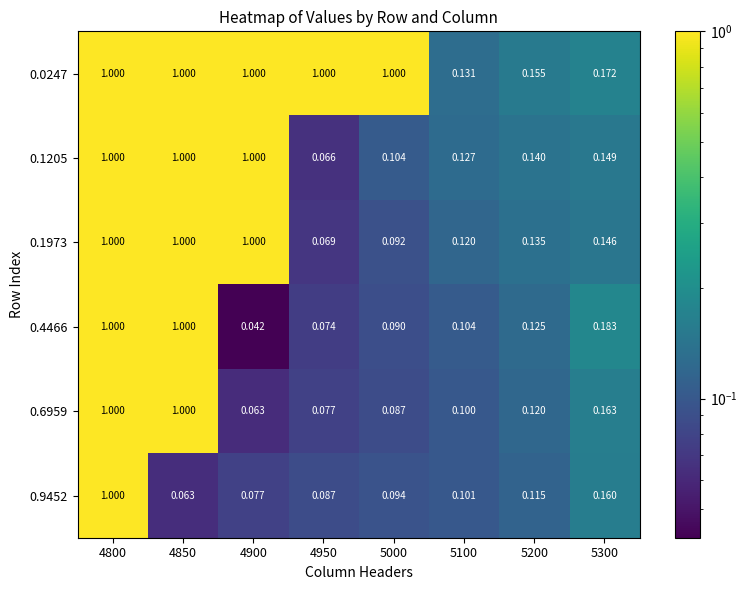

At how many categories does at least one series exceed 0?

8